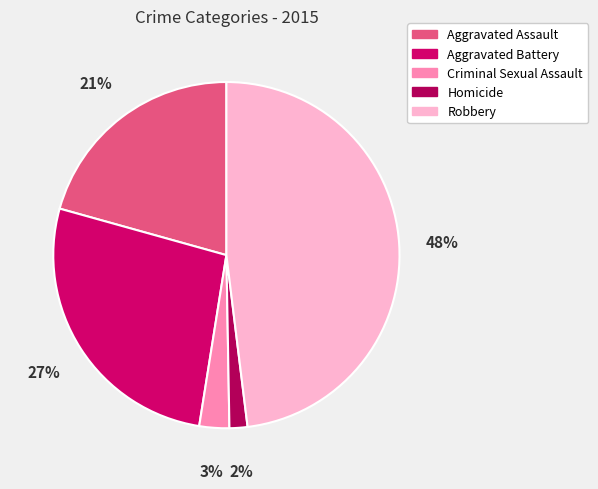

True or false: Homicide accounts for 1% of the total.

False